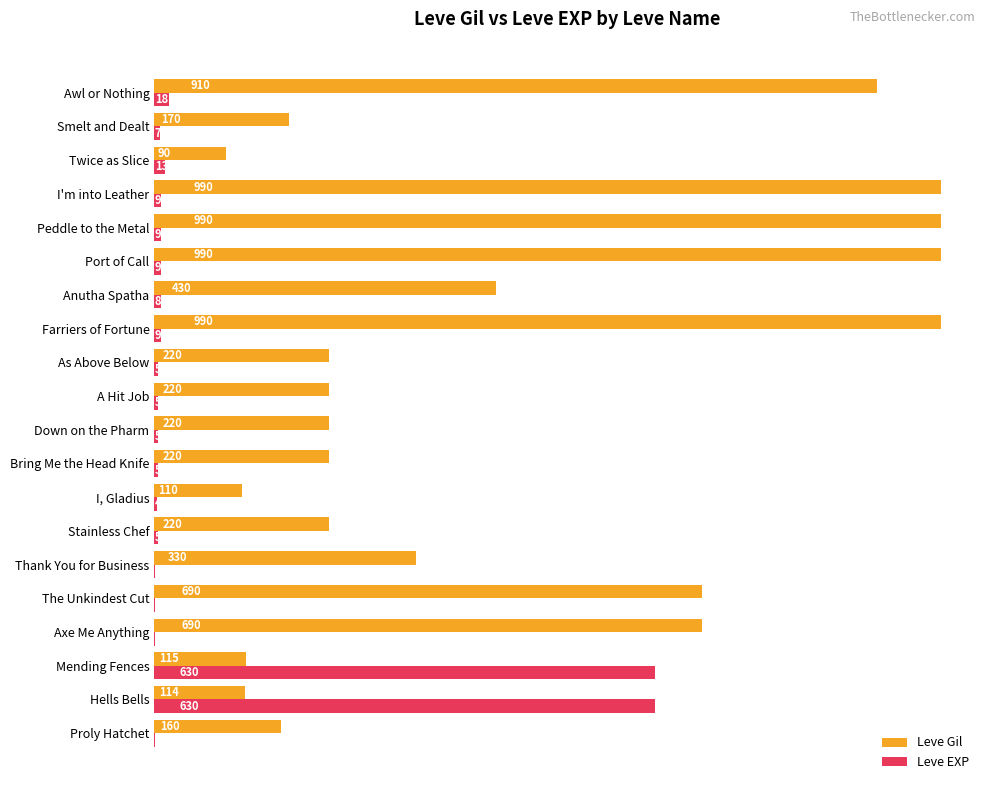

Which series changed the most between The Unkindest Cut and Bring Me the Head Knife?

Leve Gil